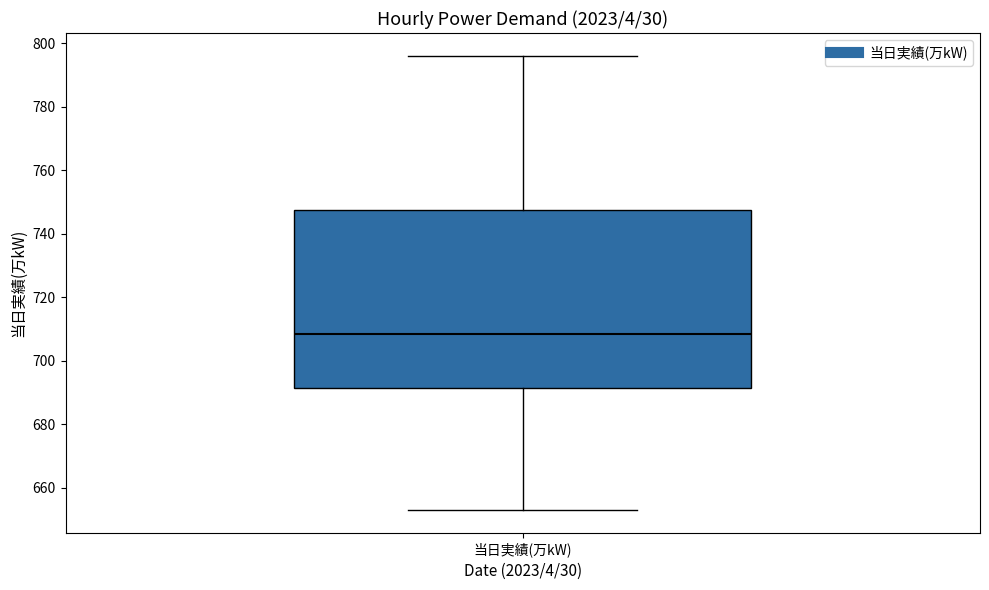

Transcribe this box plot: give where the median line is, the range the box spans, and where the two whiskers end, as read against the y-axis. The values are not printed on the chart, so give them approximately, as read against the axis.

median 708, box 692 to 748, whiskers 654 to 796